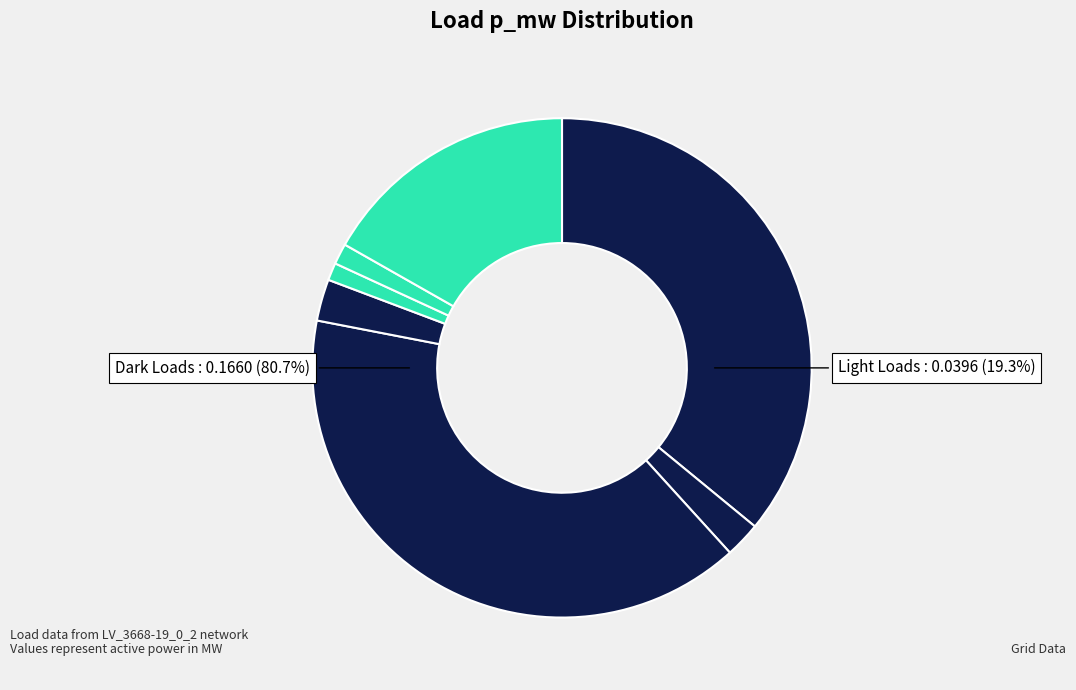

How many segments does this pie chart have?

7